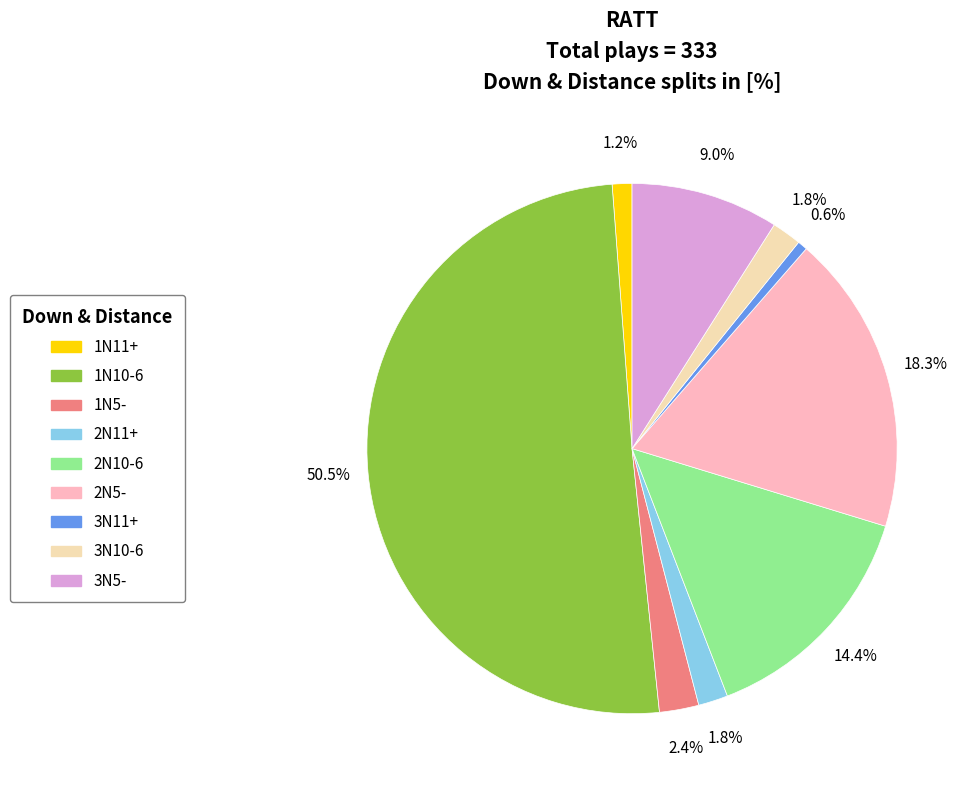

How many slices are in this pie chart?

9